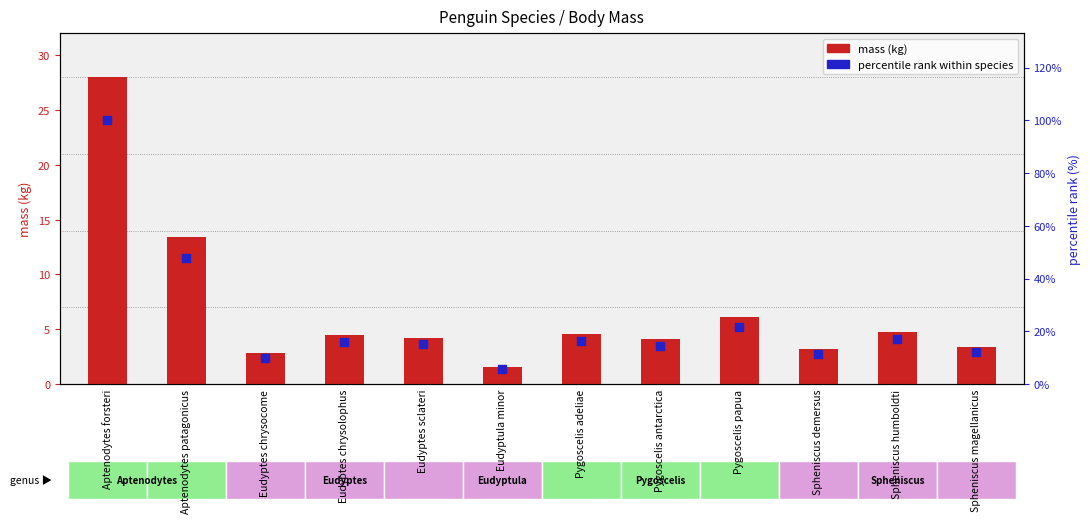

Which series has the largest total across all categories?

percentile rank within species